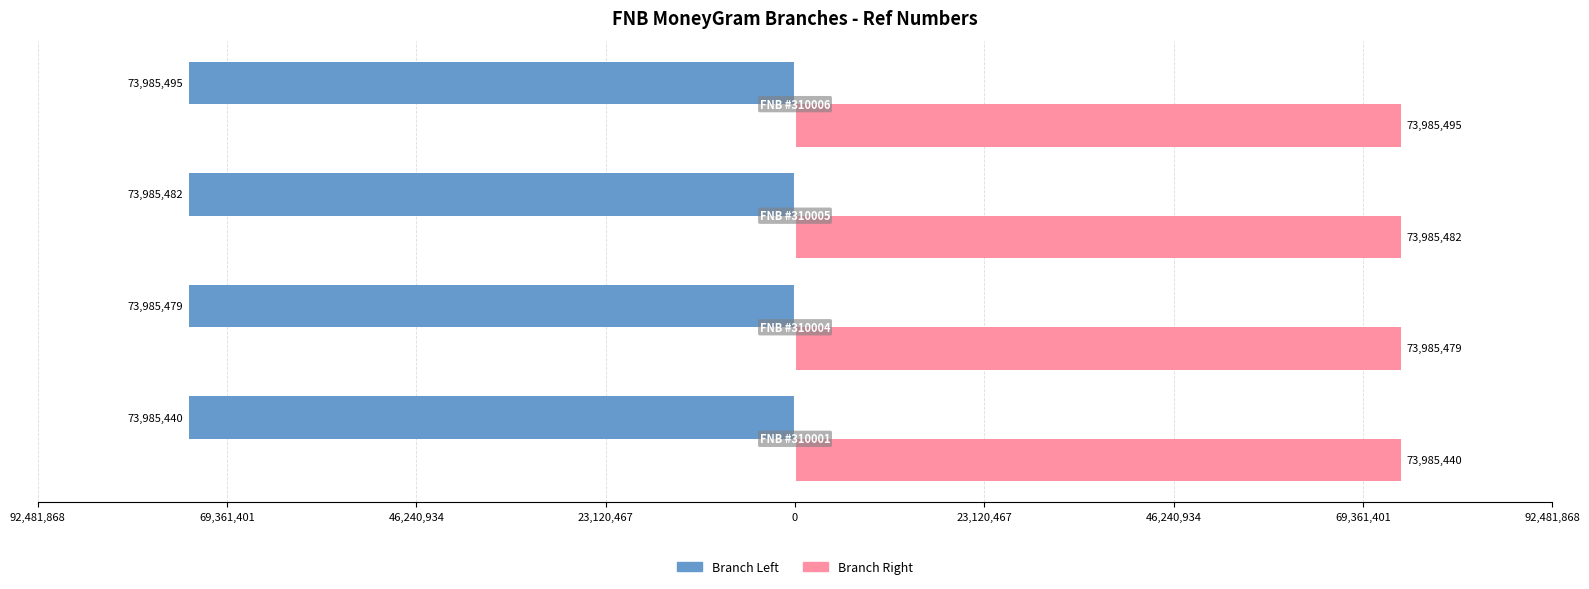

What are all the series names shown in the legend?

Branch Left, Branch Right